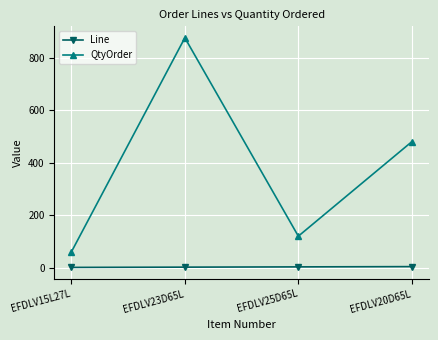

Is this an area chart (filled region under the line)?

No